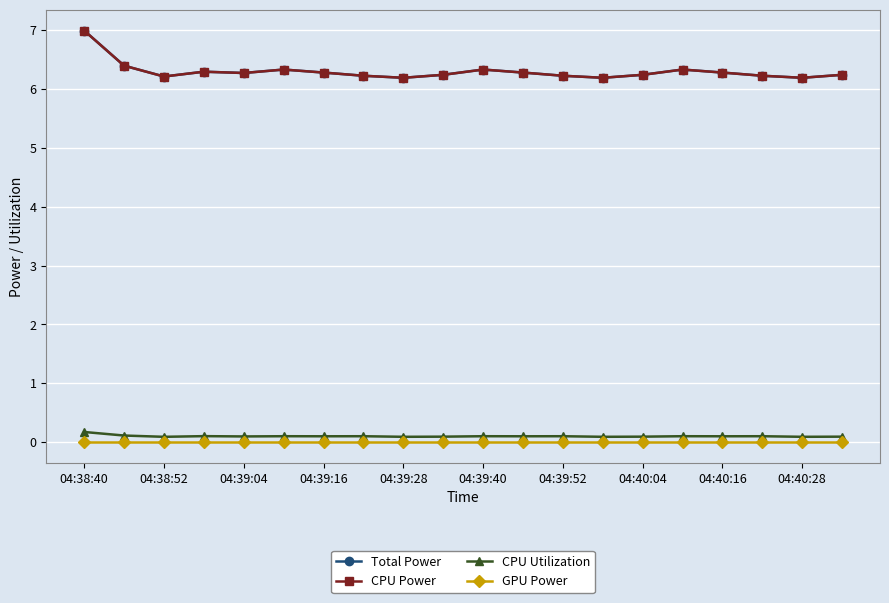

Where is the first local maximum for CPU Utilization?

04:39:16